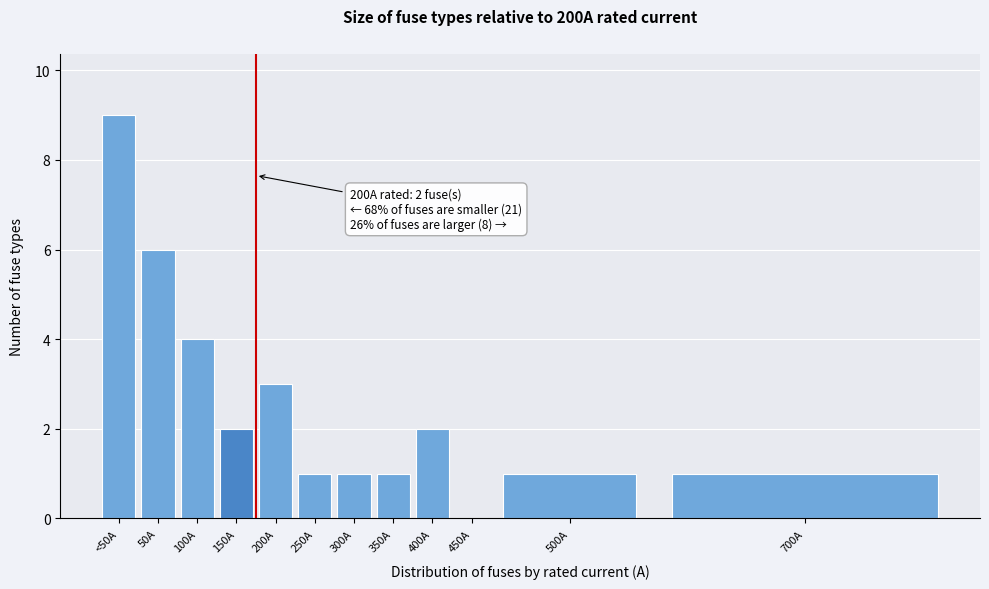

Reading left to right, what are all the values shown in this chart?

<50A=9	50A=6	100A=4	150A=2	200A=3	250A=1	300A=1	350A=1	400A=2	450A=0	500A=1	700A=1